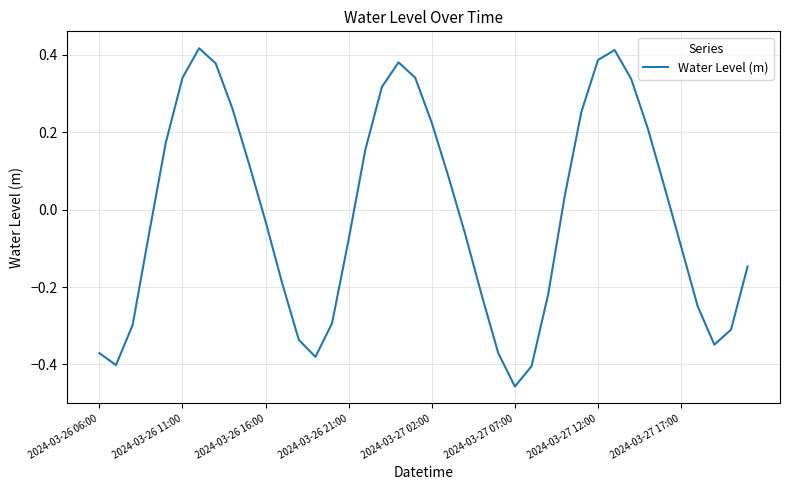

True or false: the data has more than 2 interior local peaks.

True